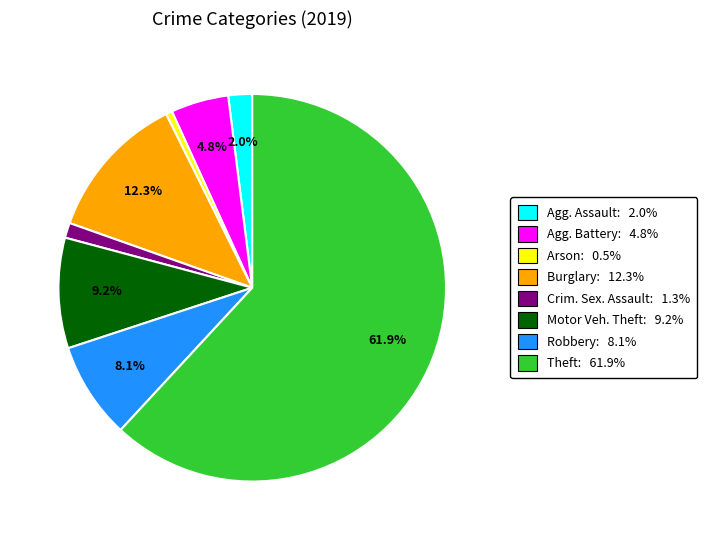

Does any single category account for the majority?

Yes